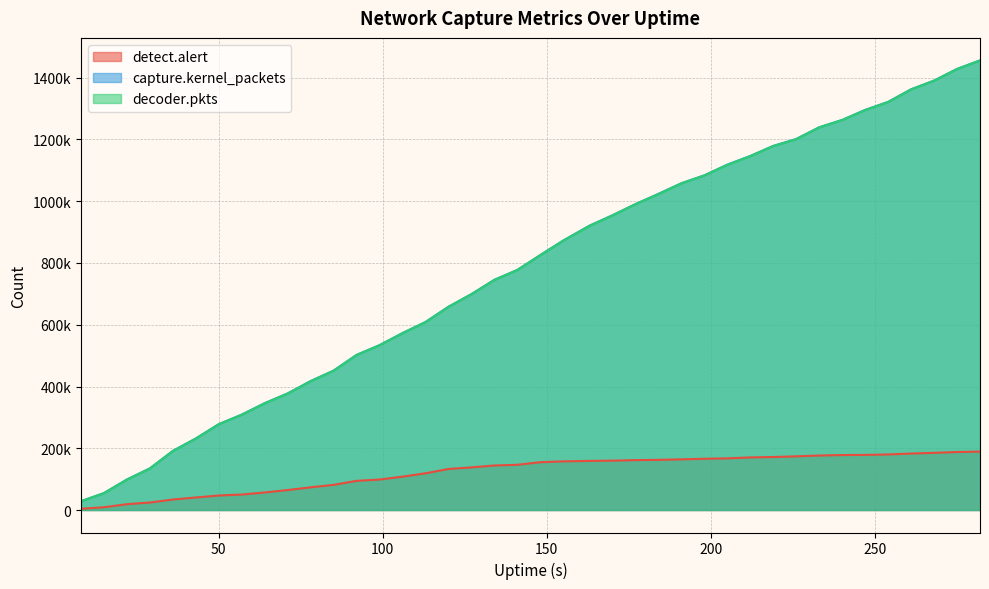

How many values in the detect.alert series exceed 154874?

19